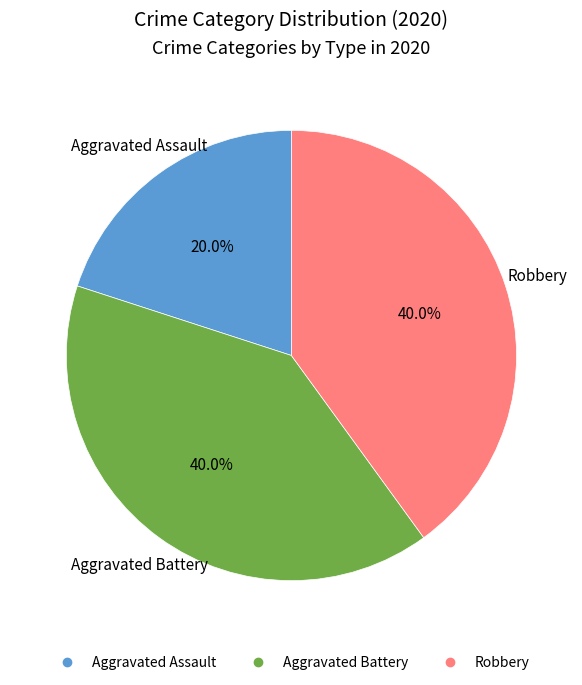

The Aggravated Assault slice represents 12% of the pie. True or false?

False